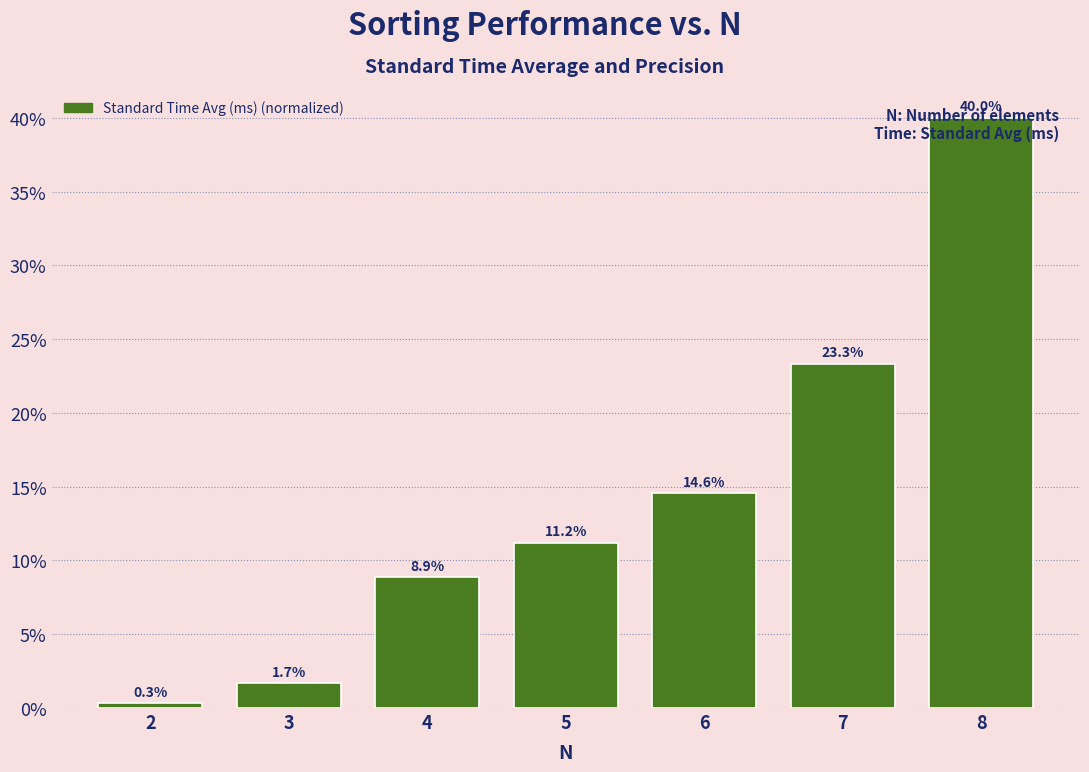

What is the greatest value displayed?

40.0